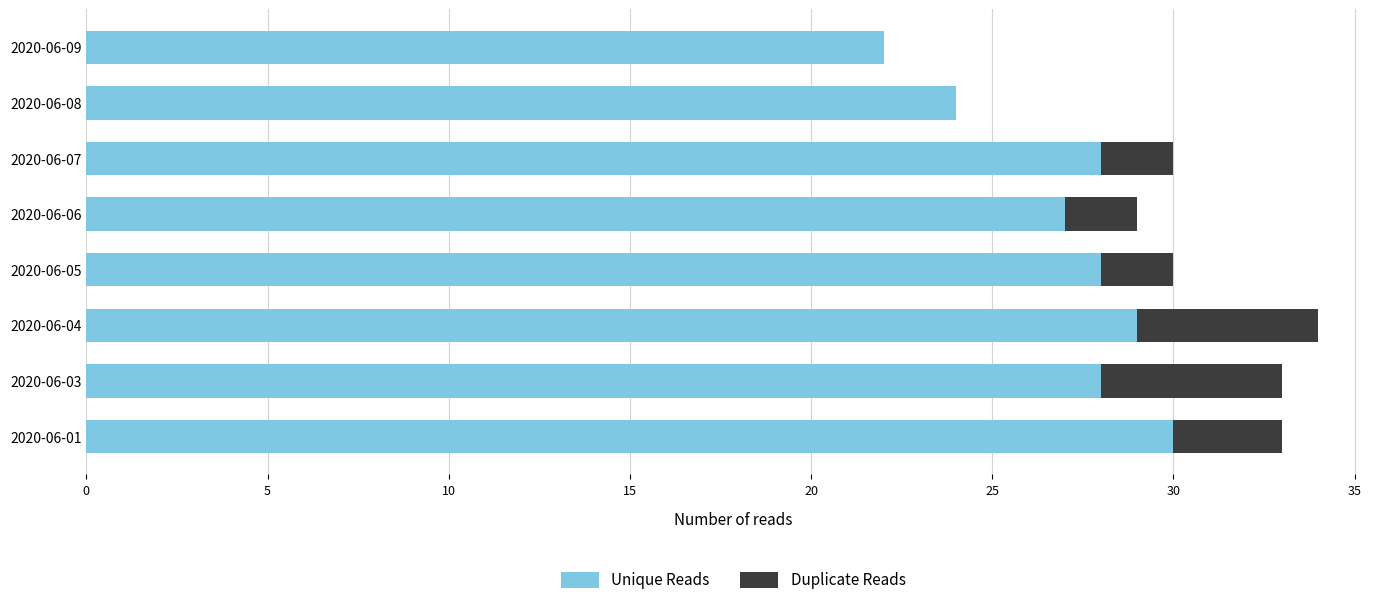

What is the total value across all series at 2020-06-08?

24